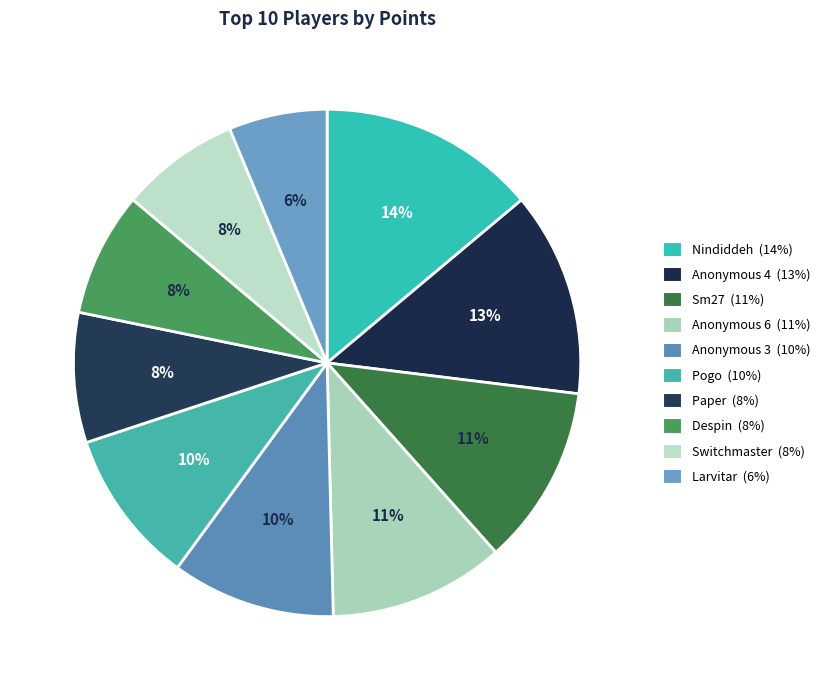

The Despin slice represents 8% of the pie. True or false?

True